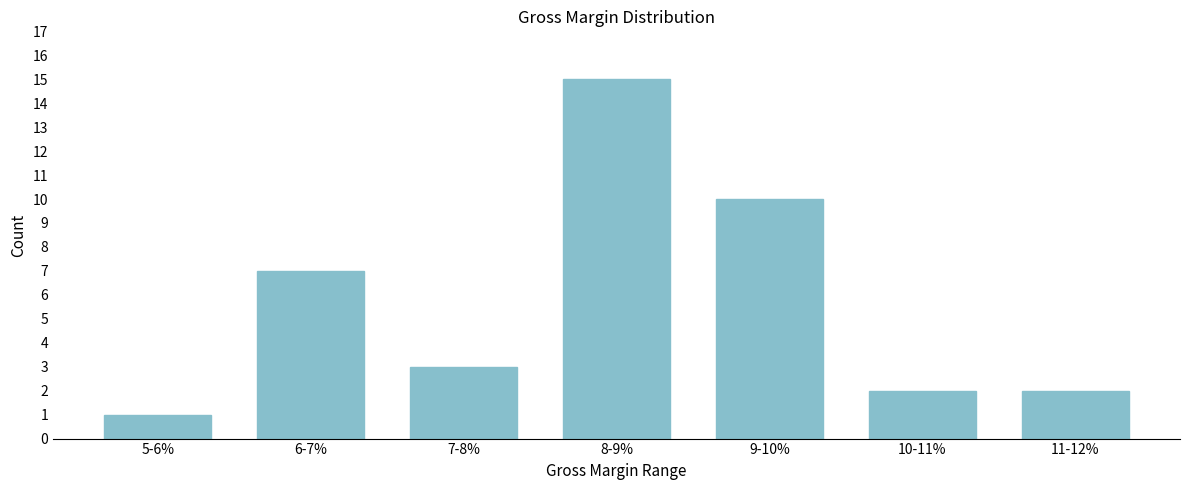

Reading right to left, extract all data points from this chart.

11-12%=2	10-11%=2	9-10%=10	8-9%=15	7-8%=3	6-7%=7	5-6%=1